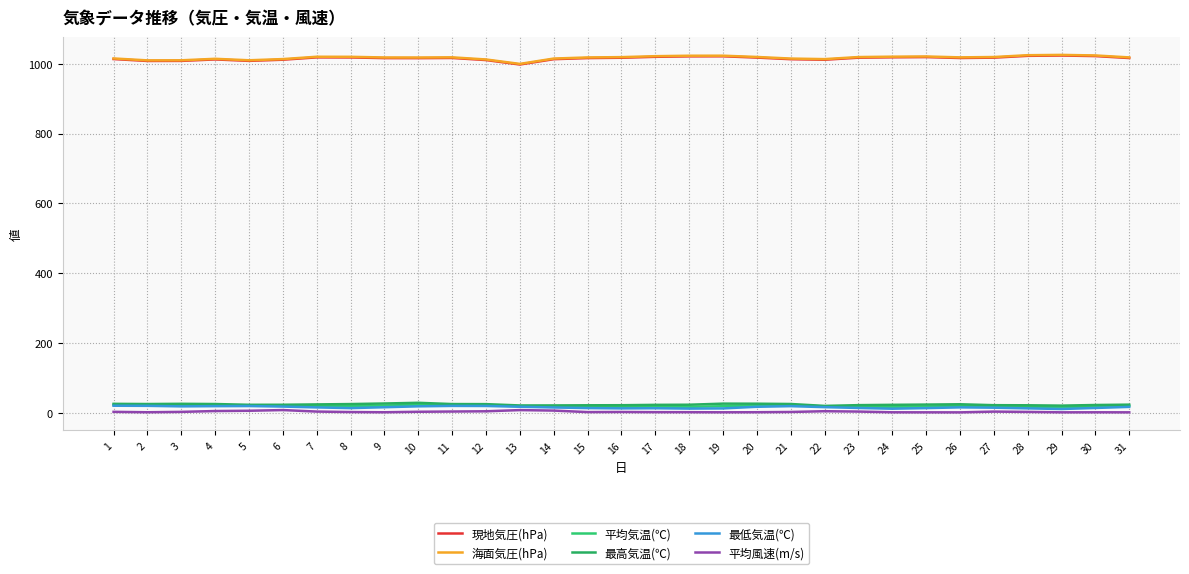

At how many categories does at least one series exceed 870?

31